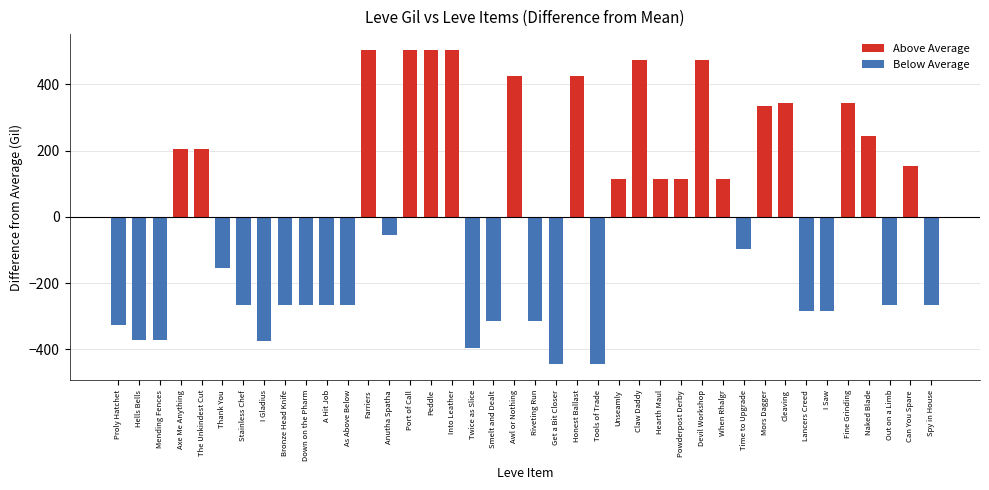

How many values in the Leve Gil series are below 430?

20